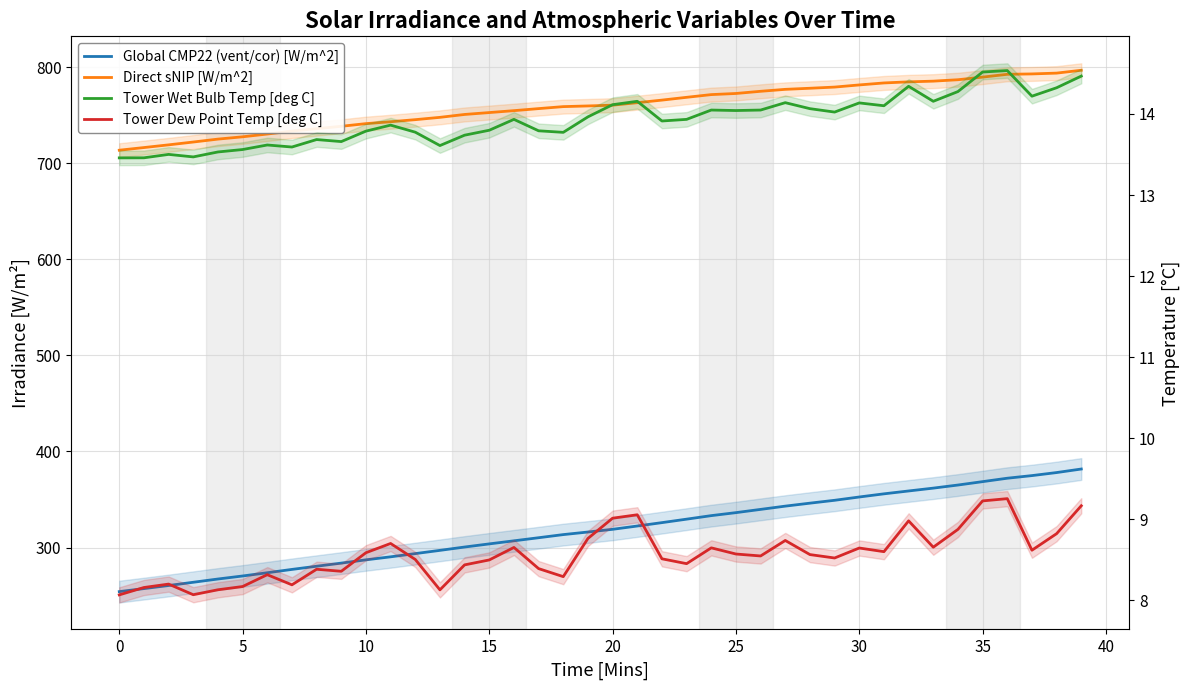

What is the sum of the Tower Dew Point Temp [deg C] values at 24 and 15?

17.1